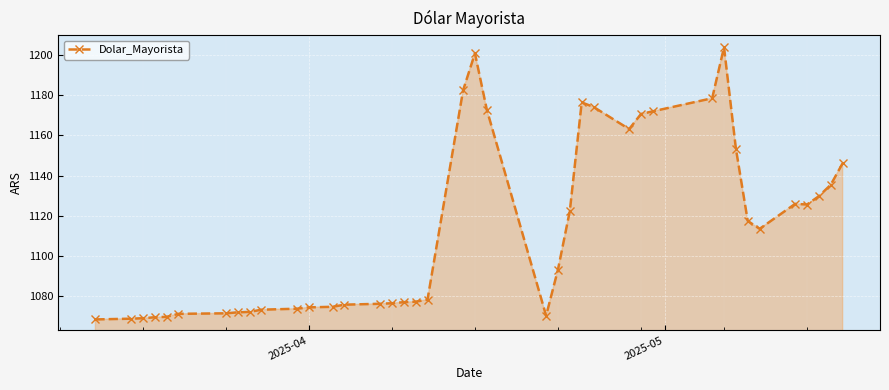

What is the value of the 11th point from the left?

1073.9